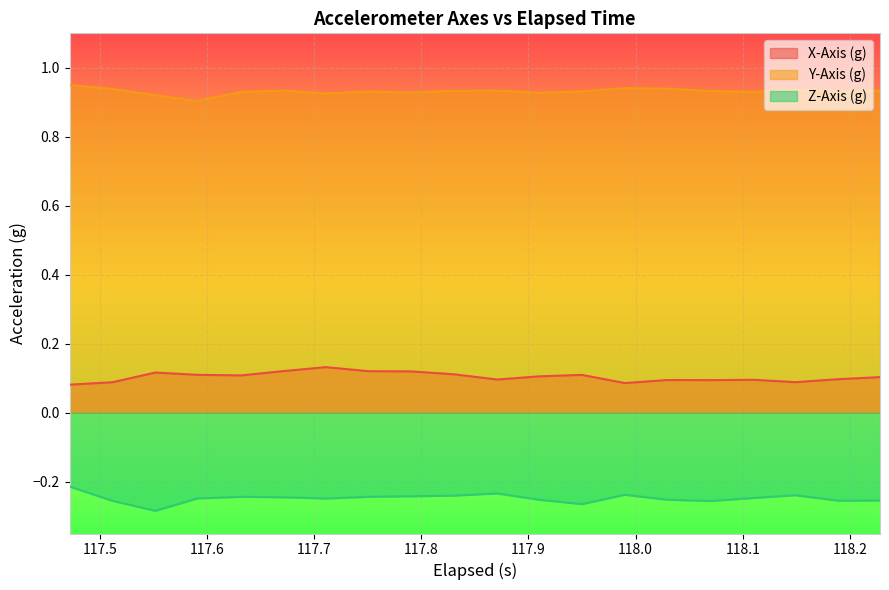

How many lines are shown in the chart?

3